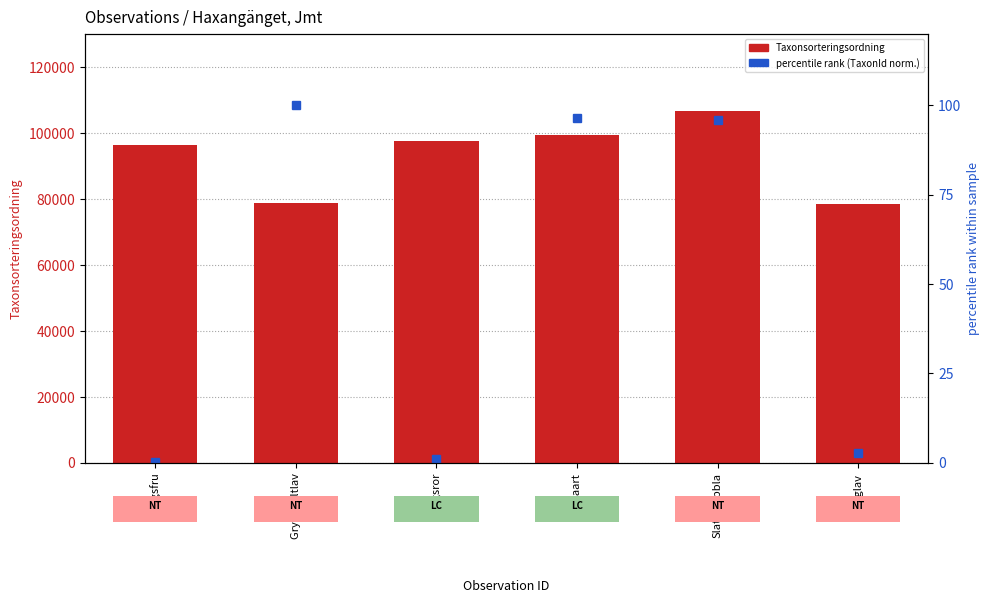

Are the bars grouped side by side (vs. stacked)?

Yes